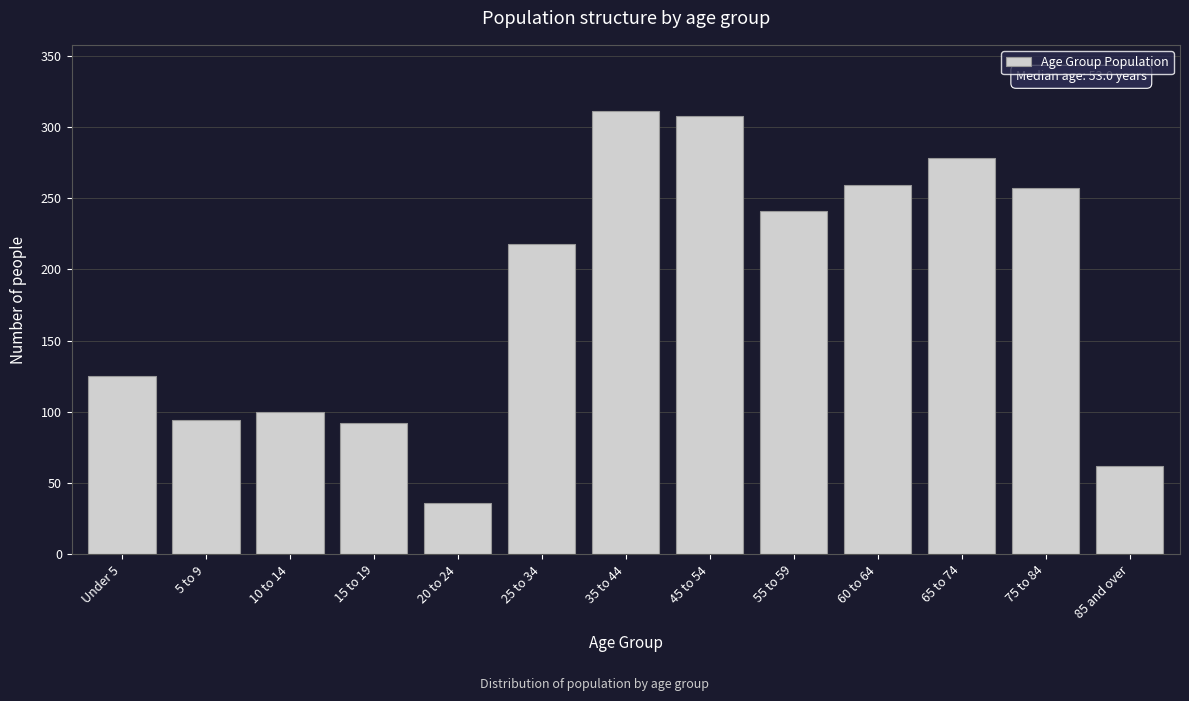

Reading left to right, extract all data points from this chart.

125	94	100	92	36	218	311	308	241	259	278	257	62